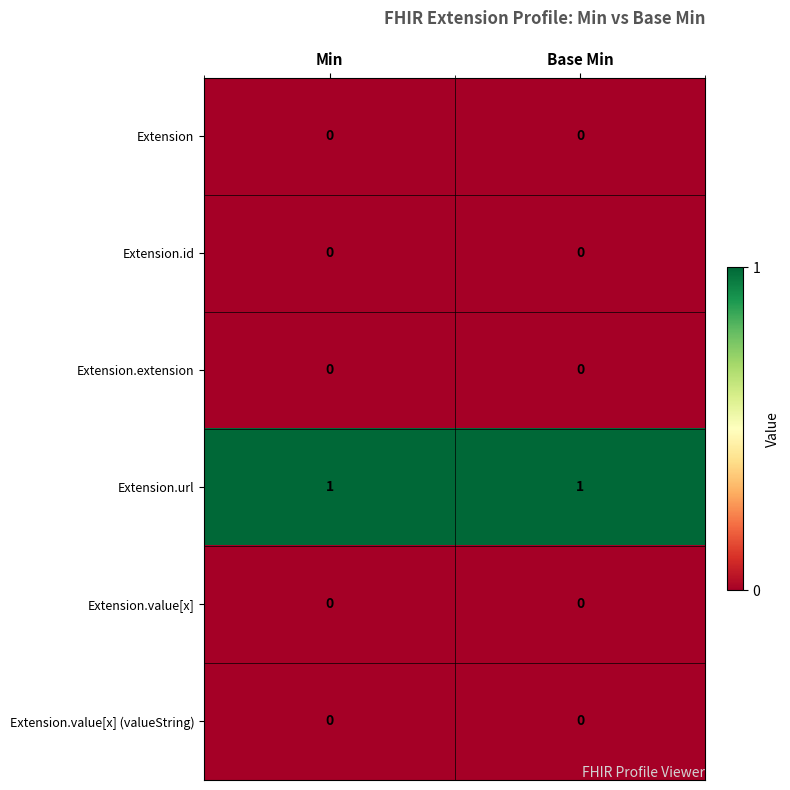

True or false: Extension.url has a value of 1 at Base Min.

True